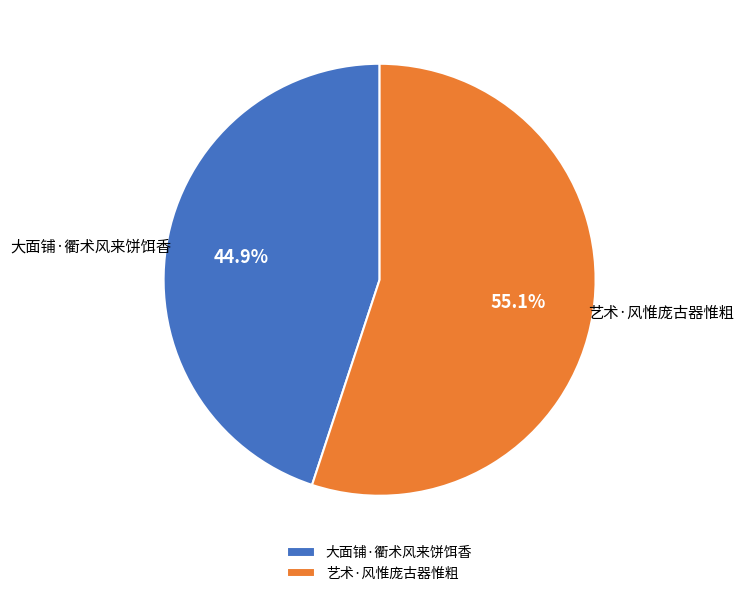

Is the sum of 艺术·风惟庞古器惟粗 and 大面铺·衢术风来饼饵香 greater than half?

Yes